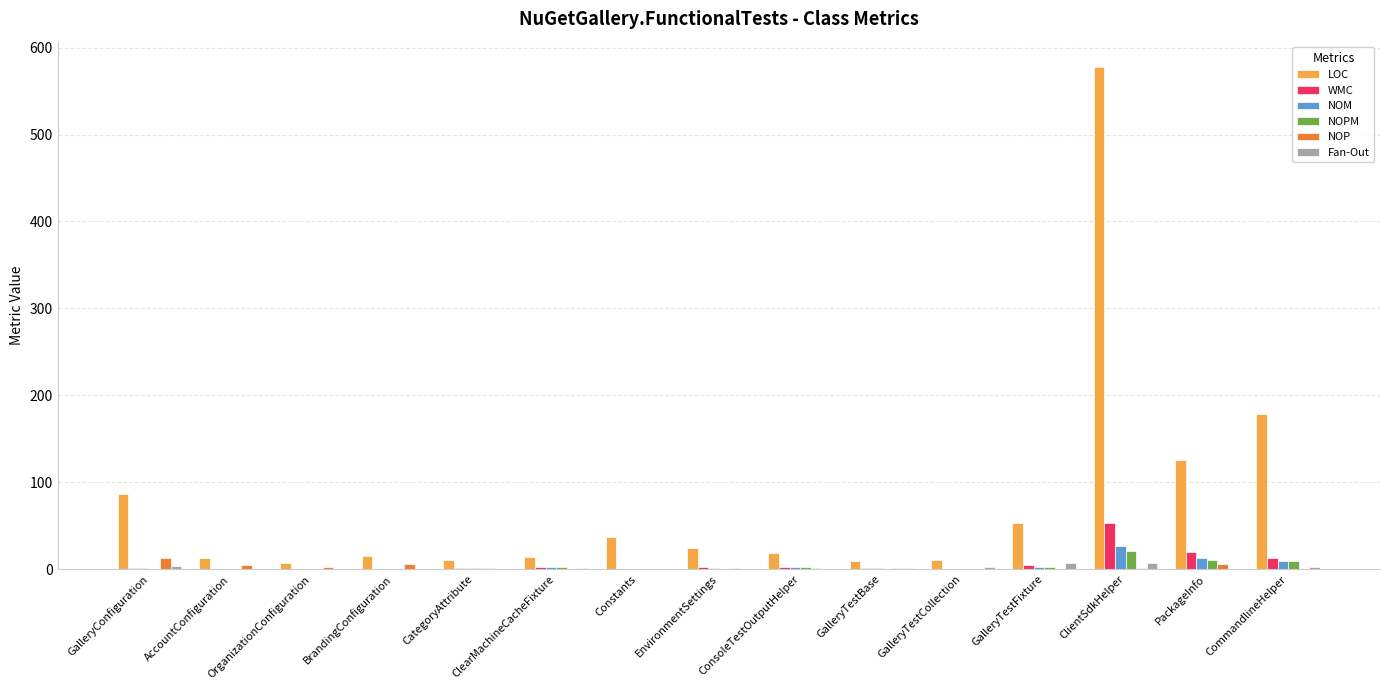

Which series has the largest total across all categories?

LOC